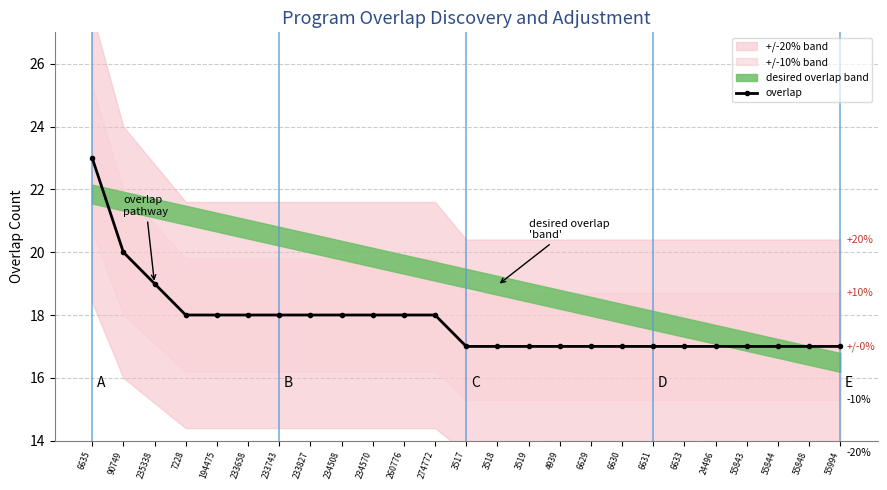

What is the change in value from 233658 to 55843?

-1